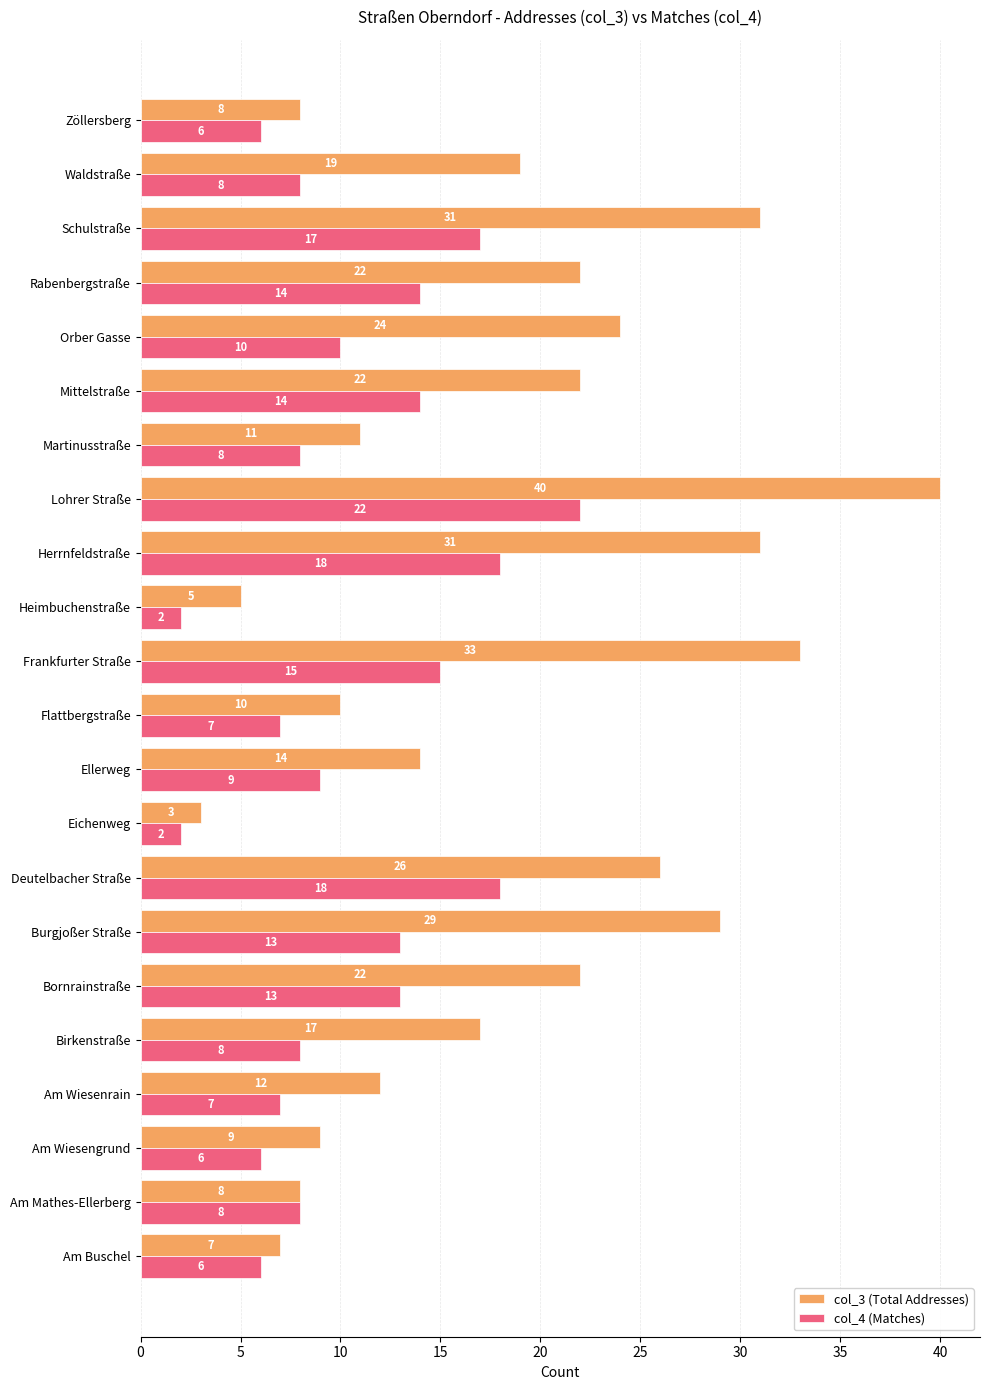

At which category does the chart reach its peak across all series?

Lohrer Straße